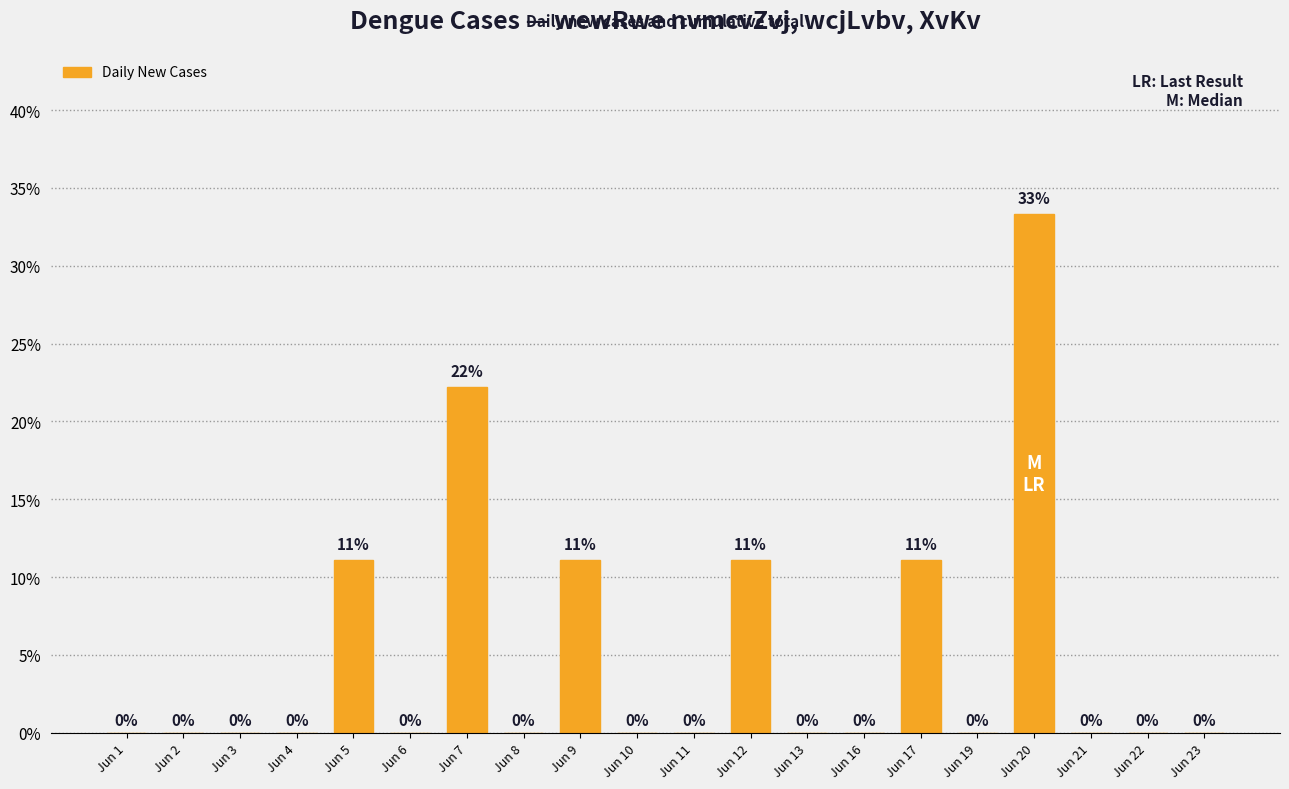

Read the value at Jun 20.

33.3